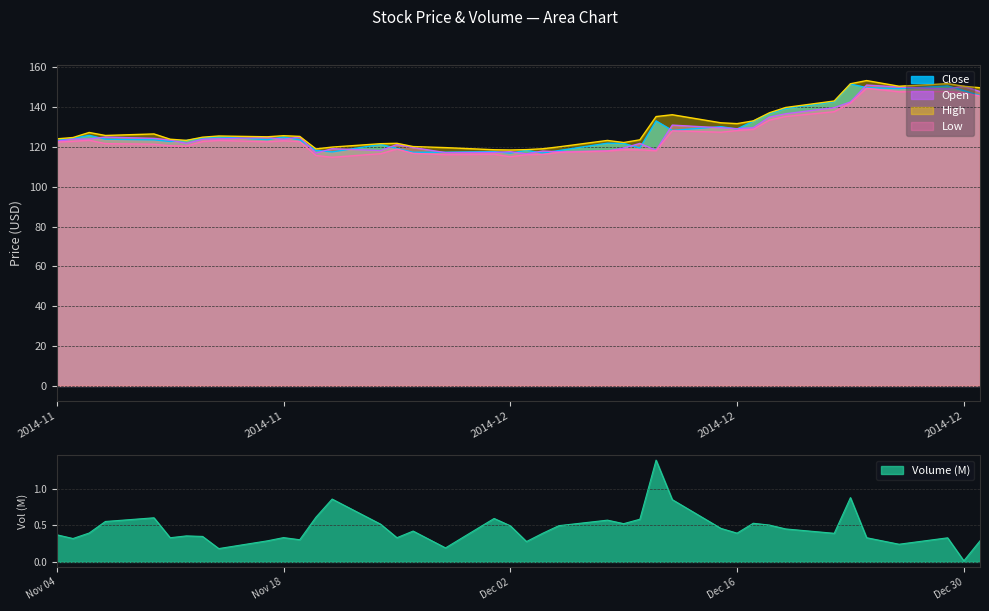

At 2014-12-04, list the series in order from largest to smallest.

High, Open, Close, Low, Volume